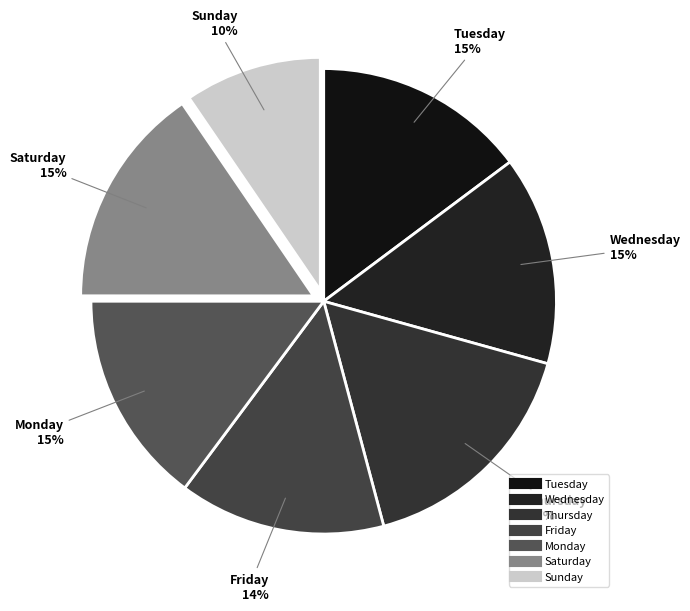

Do Thursday and Monday together represent more than half of the pie?

No